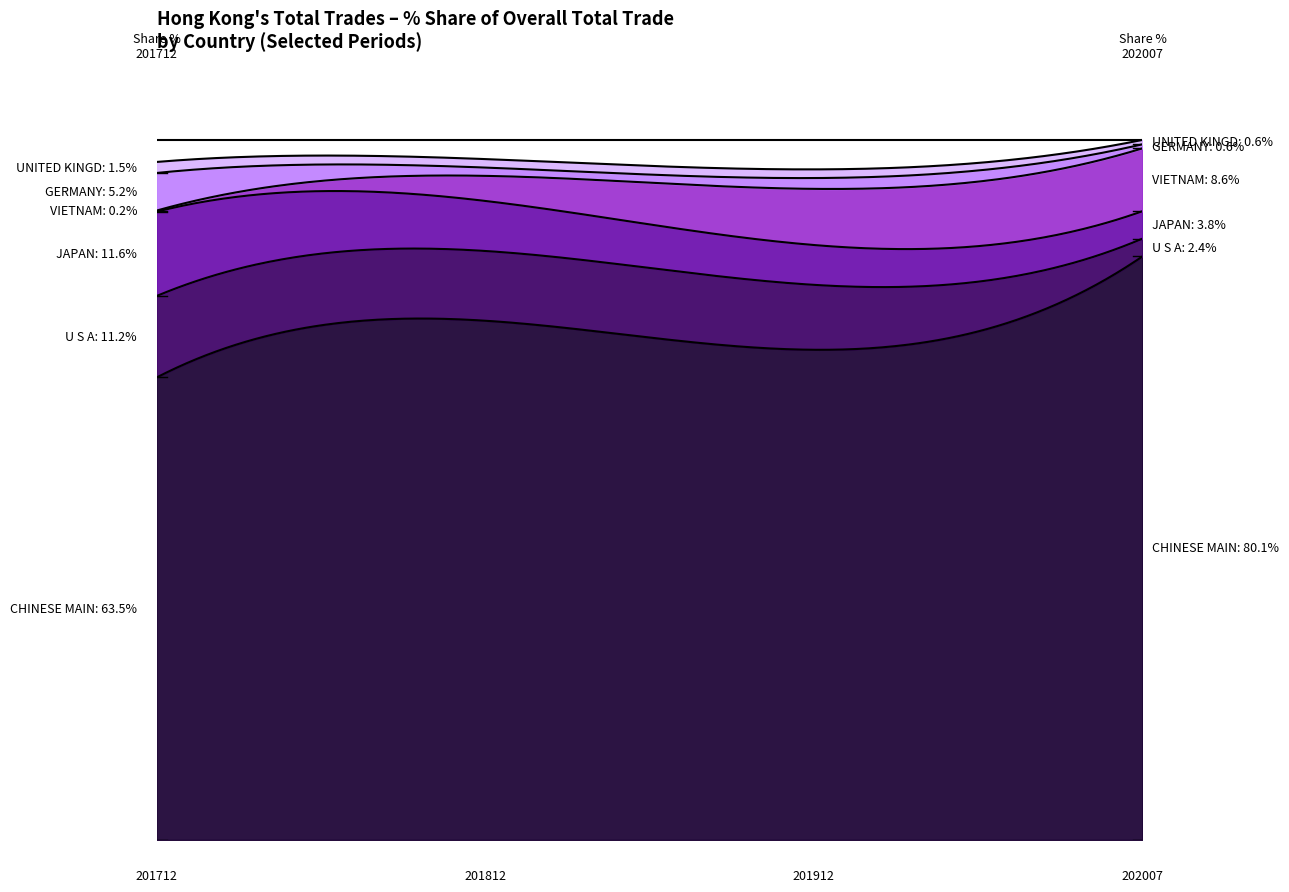

Does the chart display data point markers on the line(s)?

No